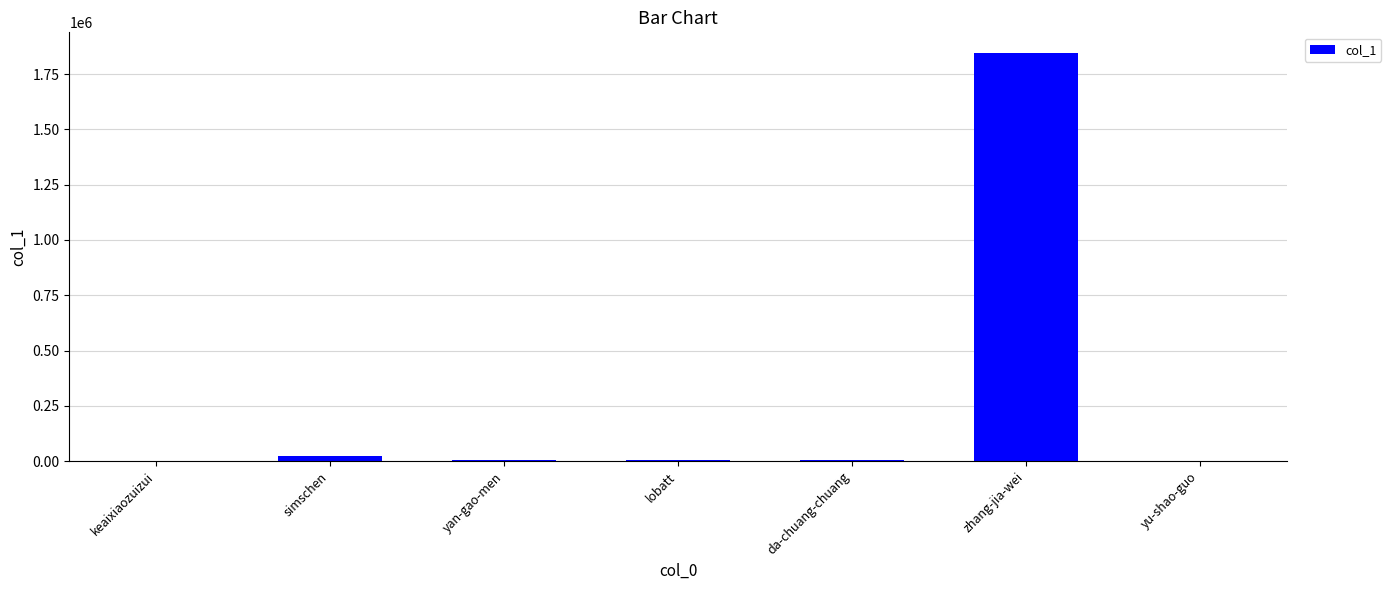

Which has a higher value, da-chuang-chuang or zhang-jia-wei?

zhang-jia-wei